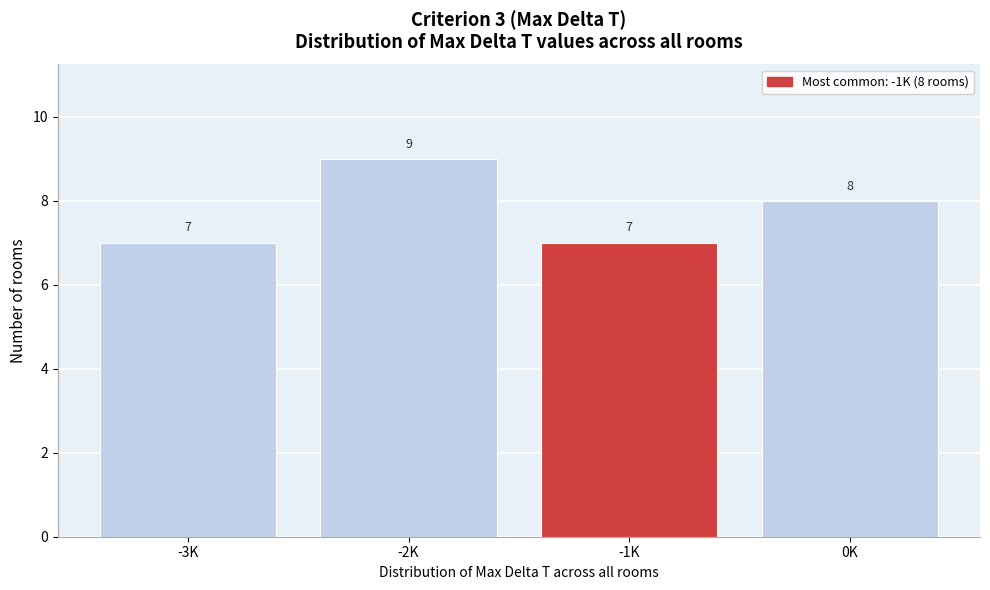

Reading left to right, extract all data points from this chart.

7	9	7	8